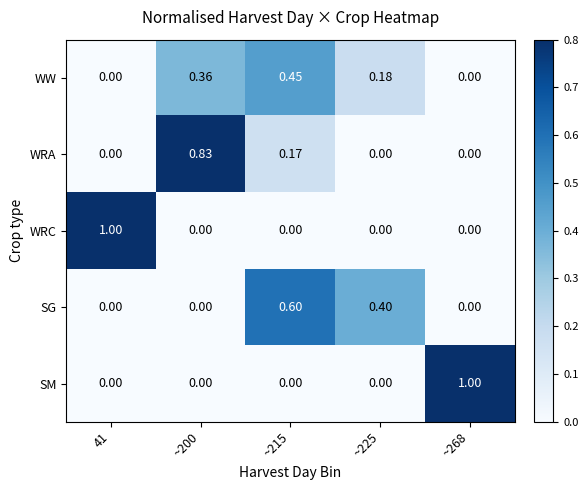

Between ~200 and ~225, which series saw the biggest shift?

WRA